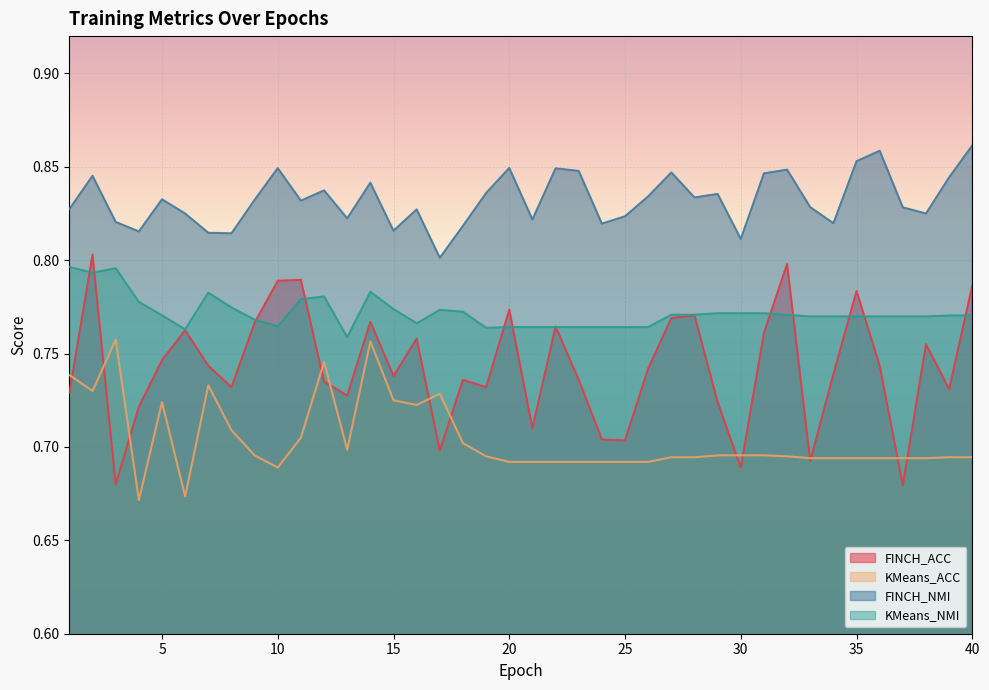

What is the difference between the FINCH_ACC values at 4 and 20?

0.1